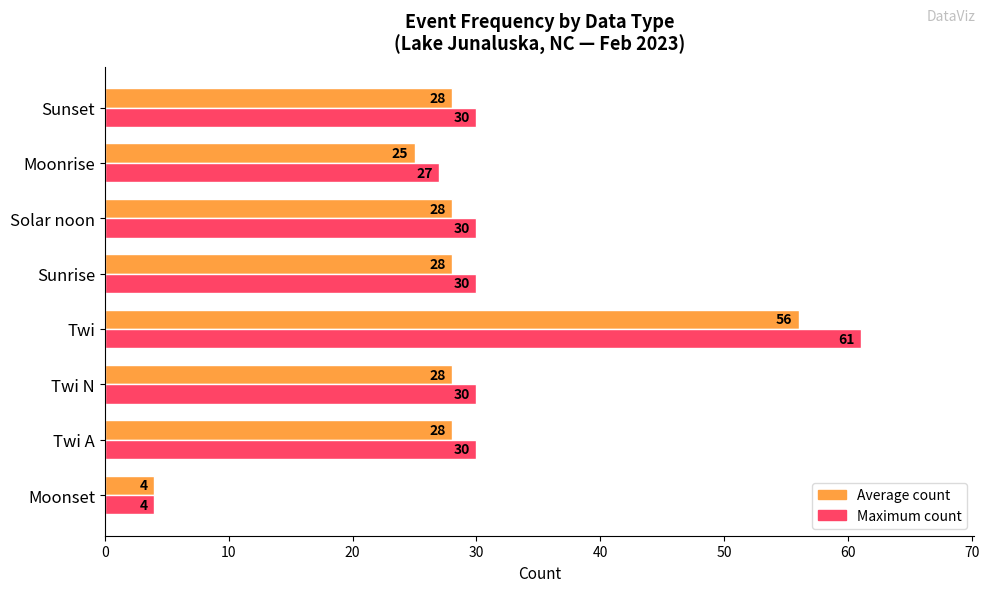

At which category is the sum across all series the highest?

Twi